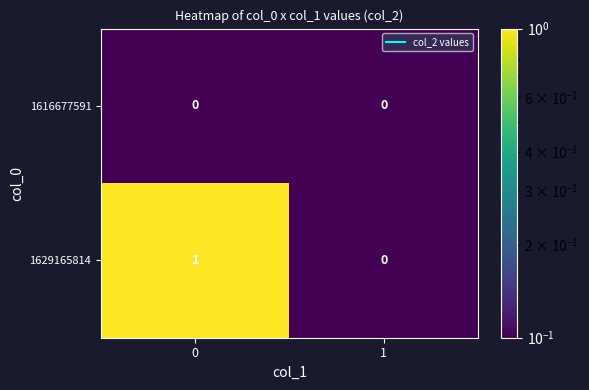

Between 0 and 1, which series saw the biggest shift?

1629165814